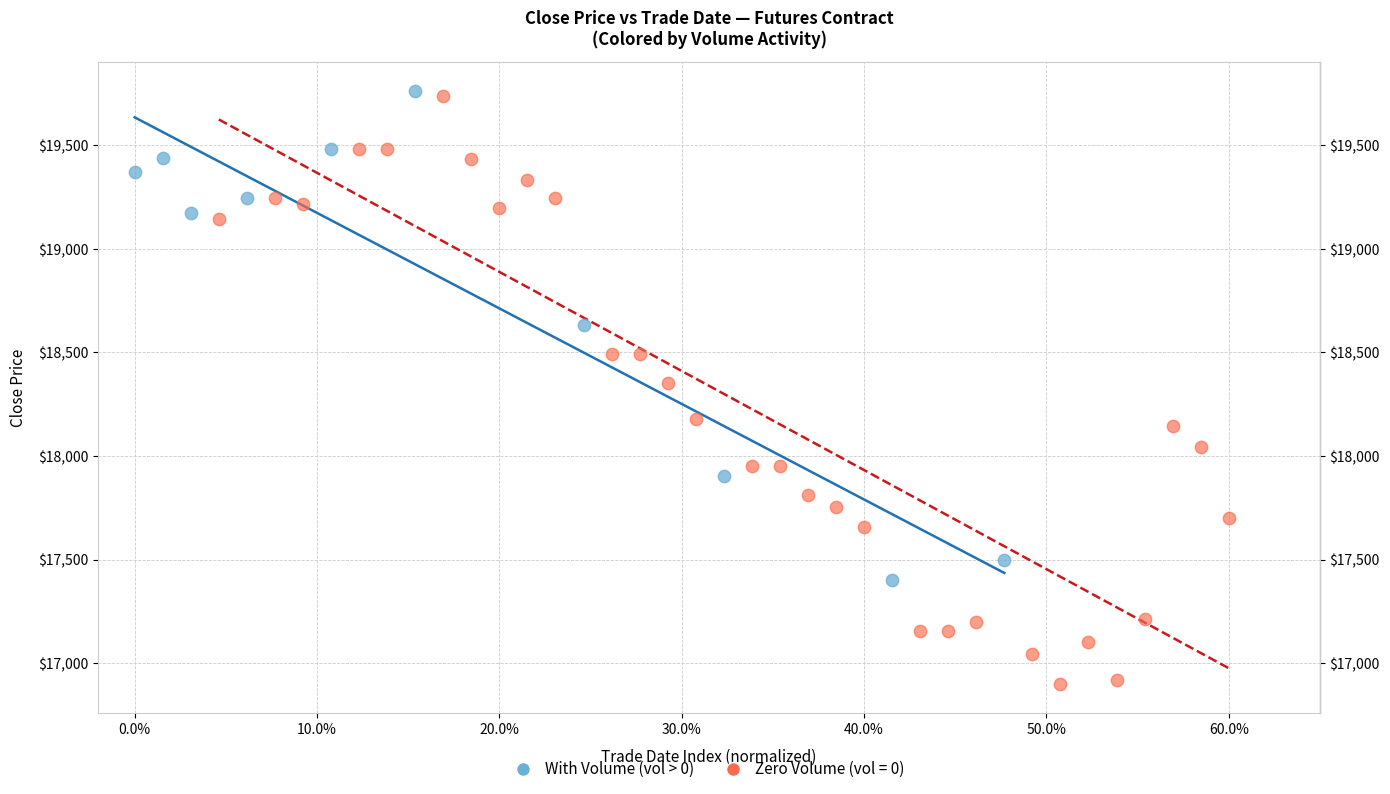

Which series reaches the minimum Y coordinate?

Zero Volume (vol = 0)